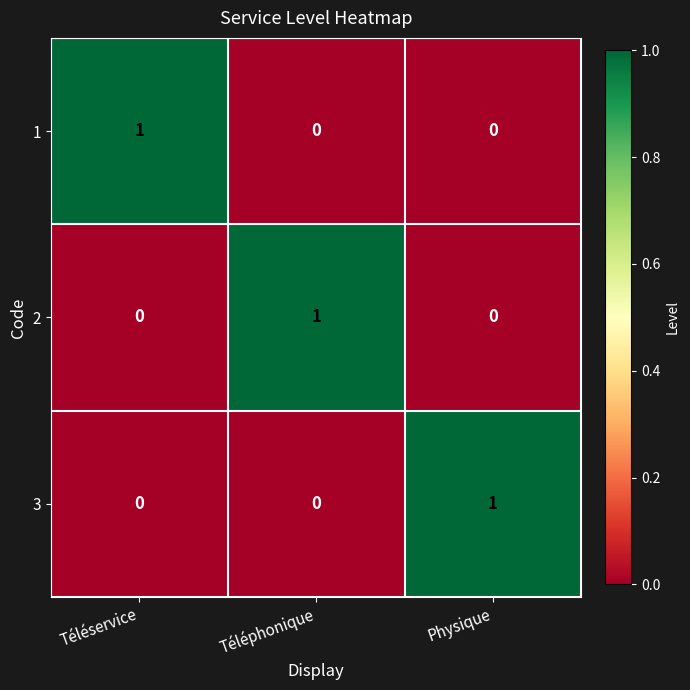

At which label does 1 reach its peak?

Téléservice